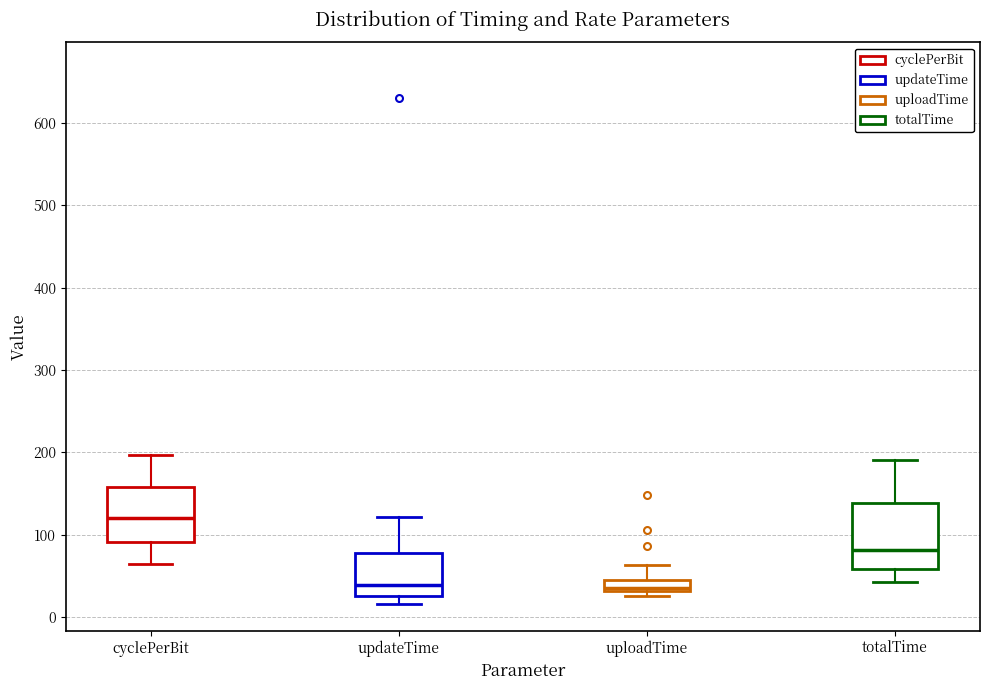

Comparing the boxes themselves (not the whiskers), which one is the tallest?

totalTime